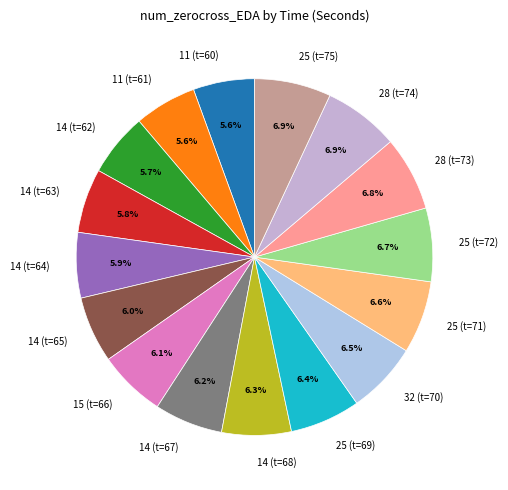

How much of the chart is everything except 25 (t=69)?

93.6%